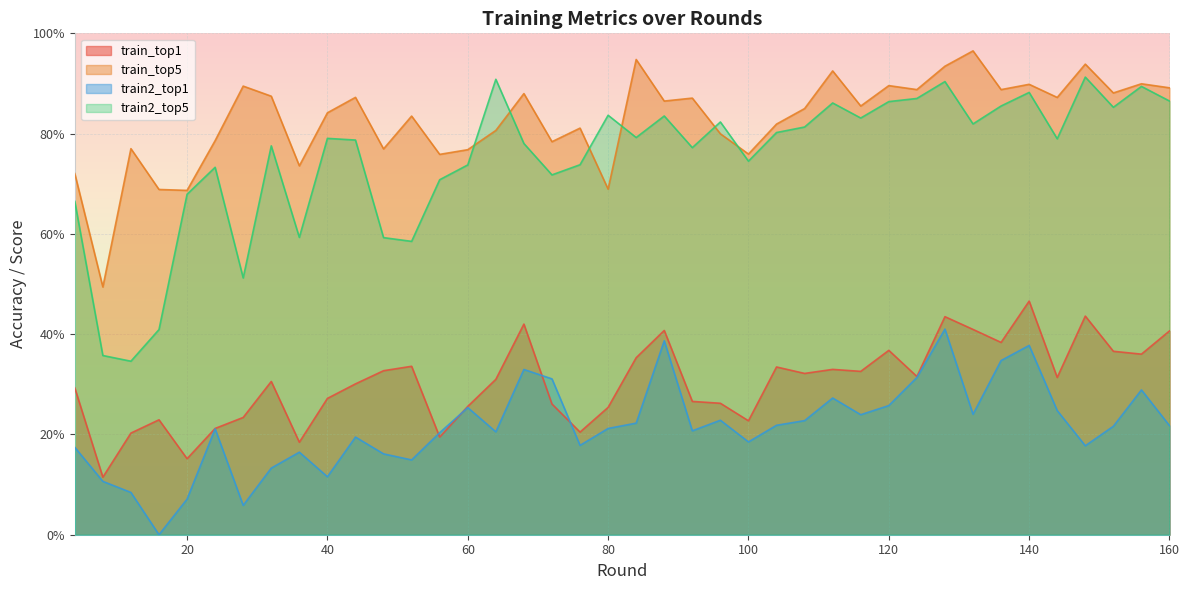

How many lines are shown in the chart?

4